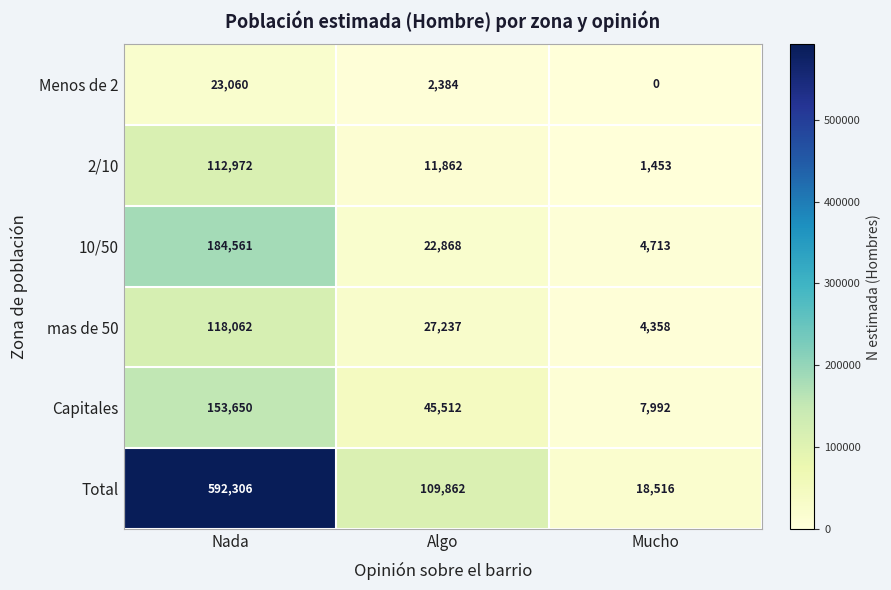

What is the spread (max minus min) of values at Nada?

569246